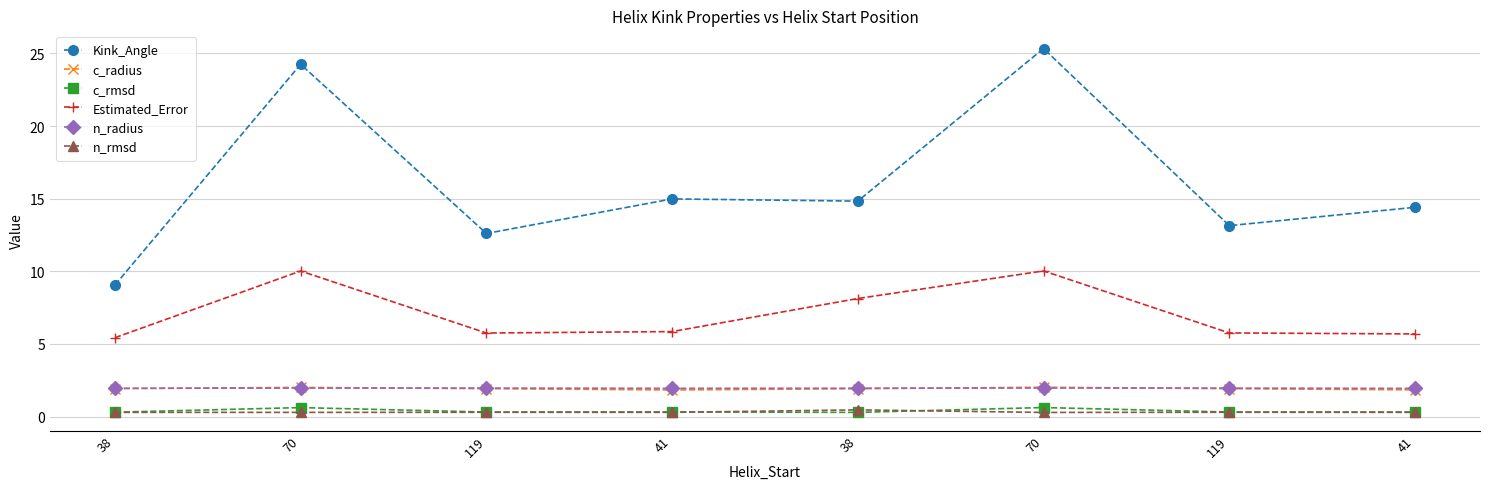

How many lines are shown in the chart?

6